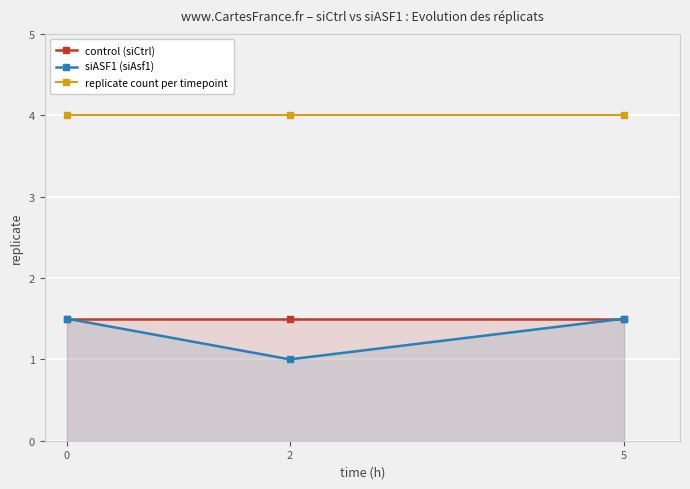

List the series in order of their peak value, lowest first.

control (siCtrl), siASF1 (siAsf1), replicate count per timepoint